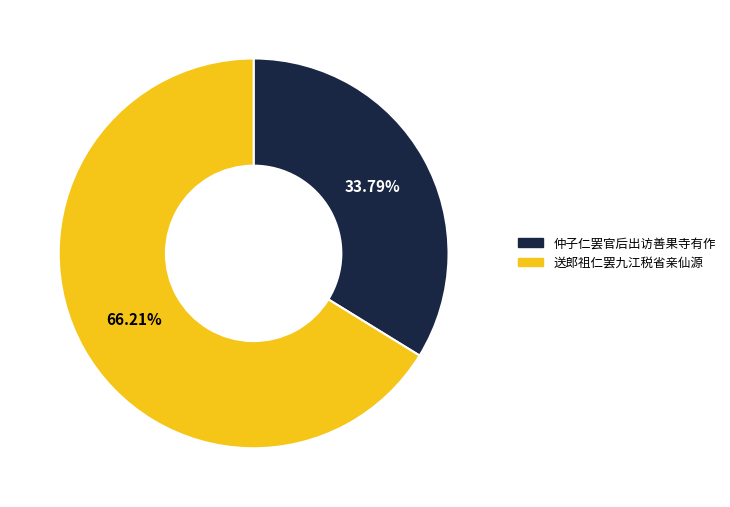

What percentage is the 仲子仁罢官后出访善果寺有作 slice, to the nearest percent?

34%